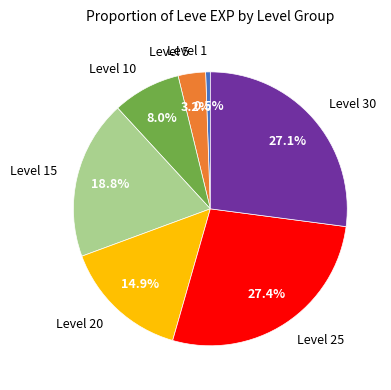

How many slices are in this pie chart?

7